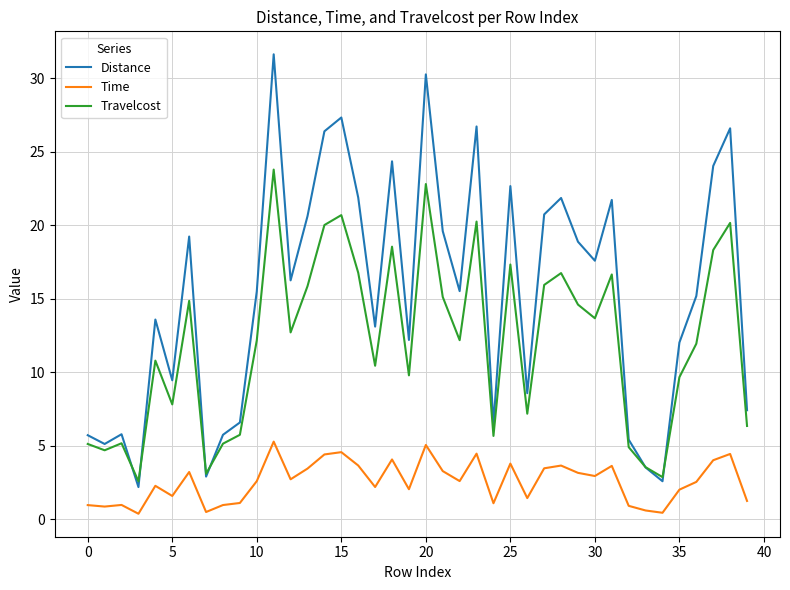

List the series in order of their peak value, highest first.

Distance, Travelcost, Time